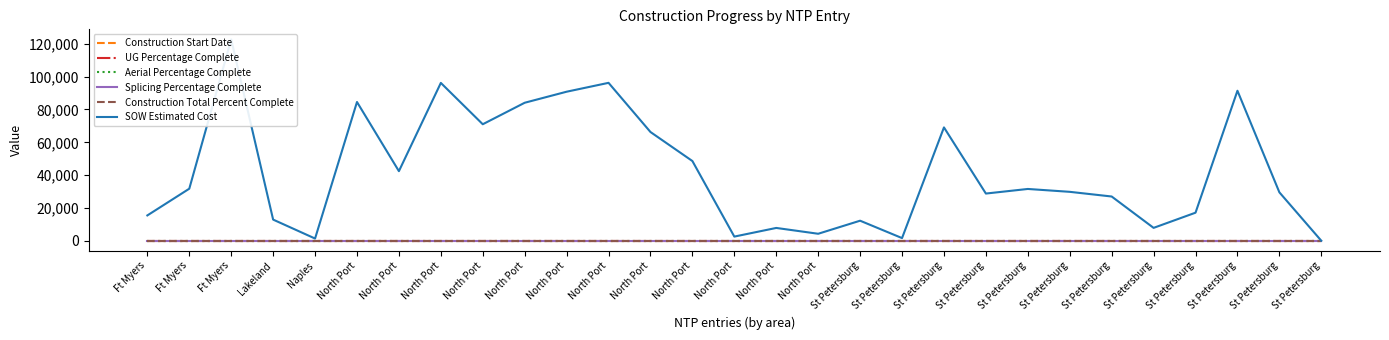

True or false: SOW Estimated Cost and Construction Total Percent Complete intersect in this chart.

False